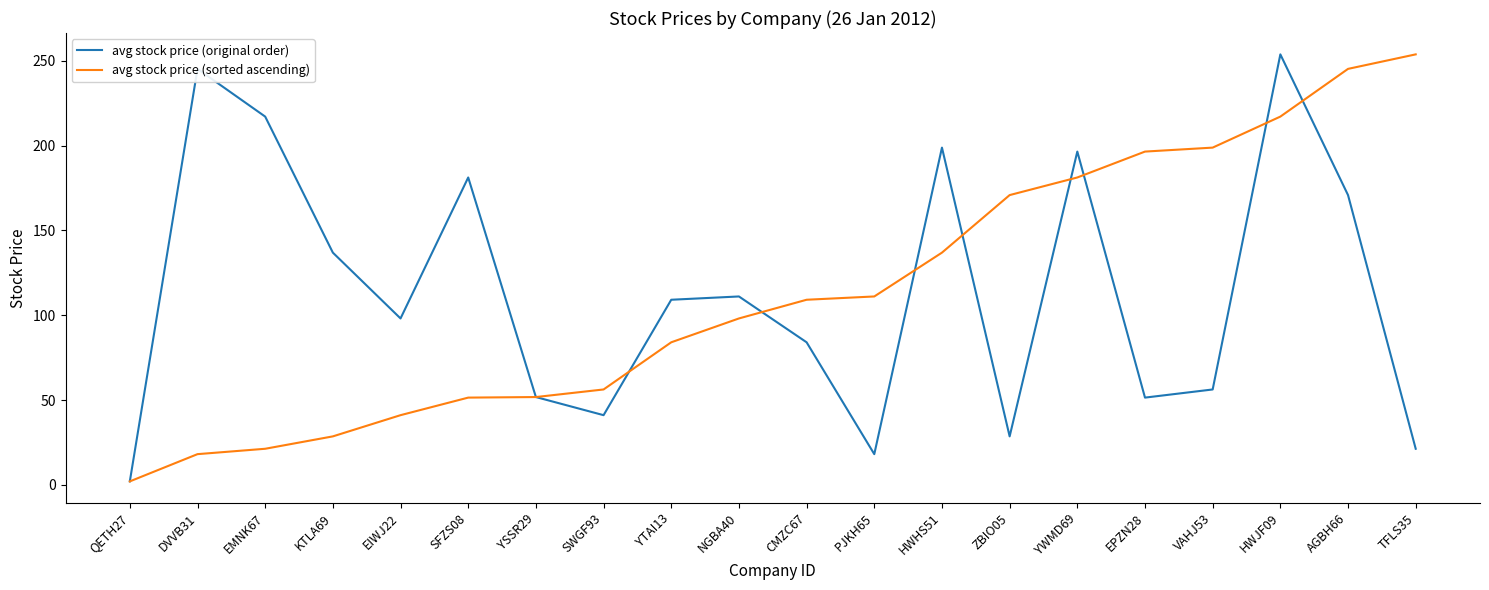

At which category does the chart reach its minimum across all series?

QETH27